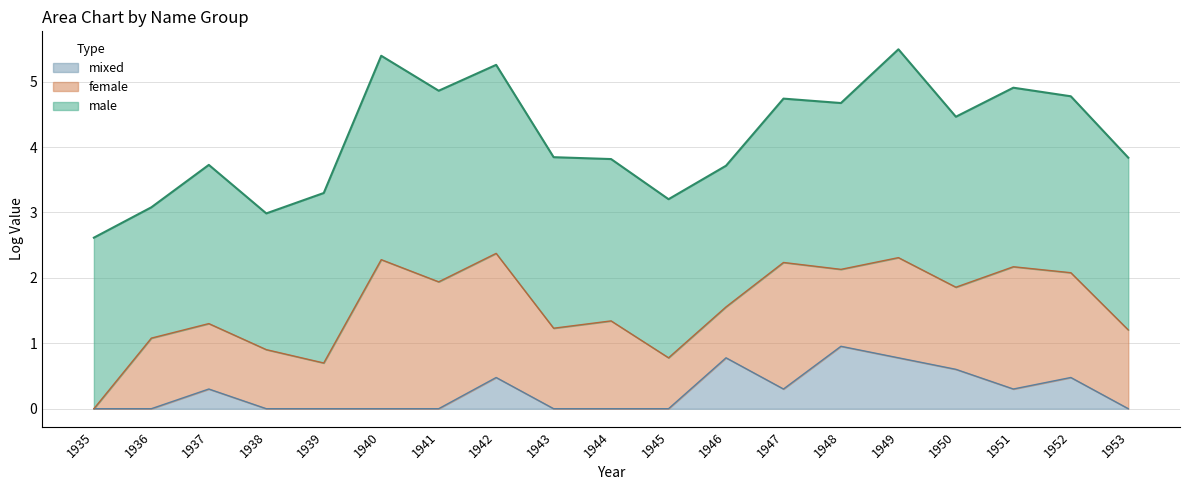

Reading left to right, transcribe all the data shown in this chart.

male: 1935=2.6	1936=2.0	1937=2.4	1938=2.1	1939=2.6	1940=3.1	1941=2.9	1942=2.9	1943=2.6	1944=2.5	1945=2.4	1946=2.2	1947=2.5	1948=2.5	1949=3.2	1950=2.6	1951=2.7	1952=2.7	1953=2.6
female: 1935=0.0	1936=1.1	1937=1.0	1938=0.9	1939=0.7	1940=2.3	1941=1.9	1942=1.9	1943=1.2	1944=1.3	1945=0.8	1946=0.8	1947=1.9	1948=1.2	1949=1.5	1950=1.3	1951=1.9	1952=1.6	1953=1.2
mixed: 1935=0.0	1936=0.0	1937=0.3	1938=0.0	1939=0.0	1940=0.0	1941=0.0	1942=0.5	1943=0.0	1944=0.0	1945=0.0	1946=0.8	1947=0.3	1948=1.0	1949=0.8	1950=0.6	1951=0.3	1952=0.5	1953=0.0